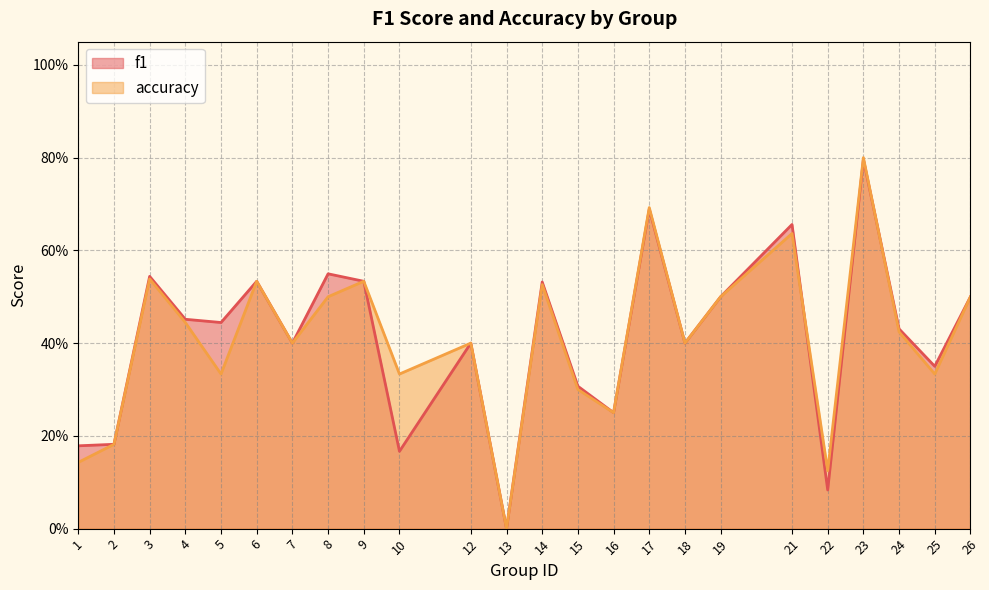

How many lines are shown in the chart?

2